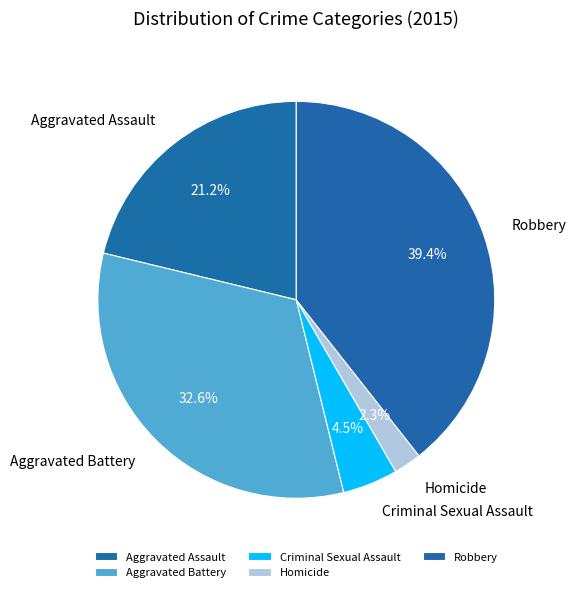

To the nearest percent, what is the difference between the Aggravated Assault and Aggravated Battery slice percentages?

11%